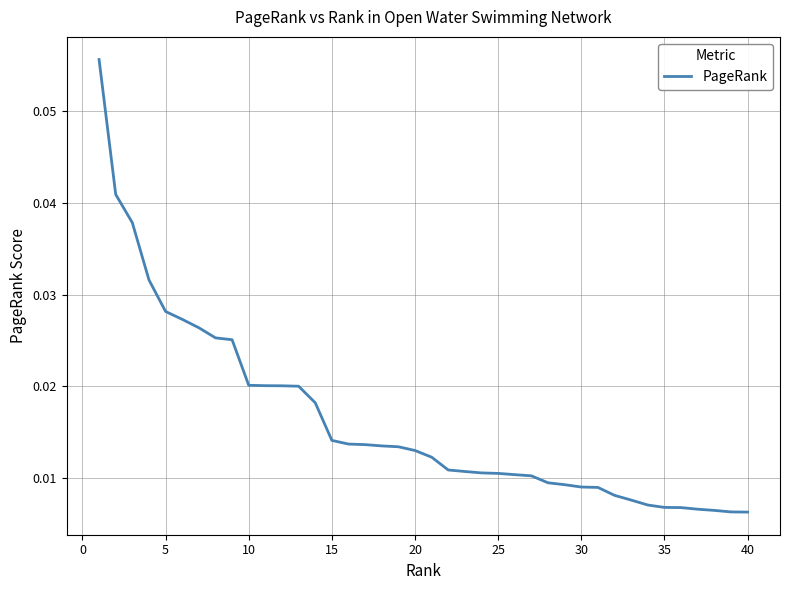

True or false: there are more than 0 points higher than both neighbors.

False